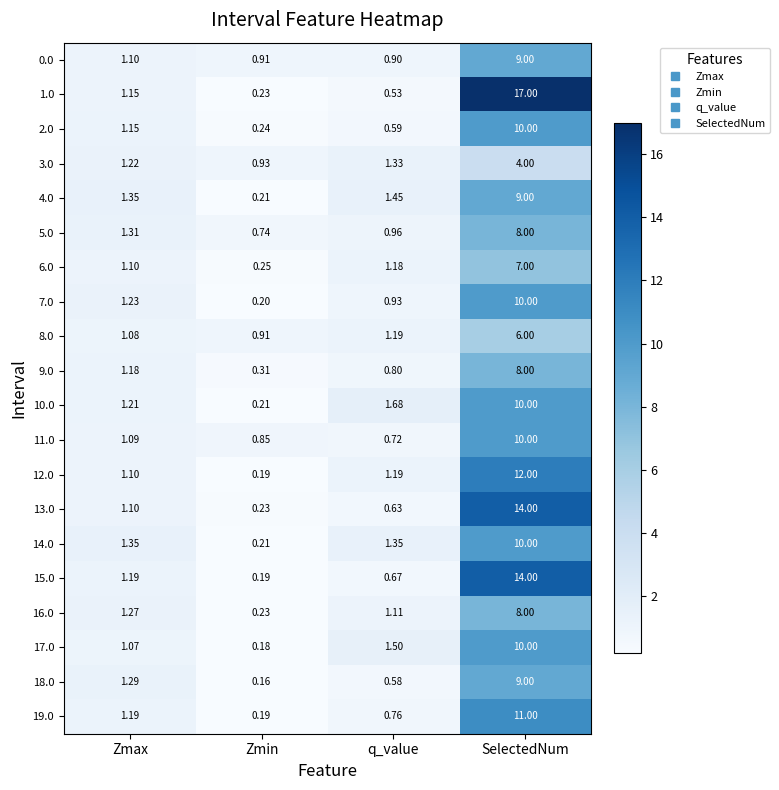

Which category has the highest value across all series?

SelectedNum